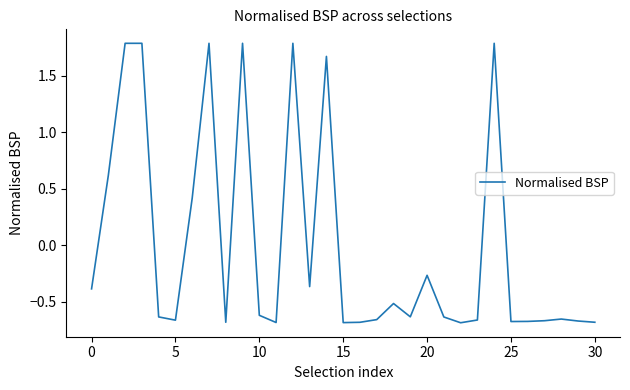

How many values are below zero?

22